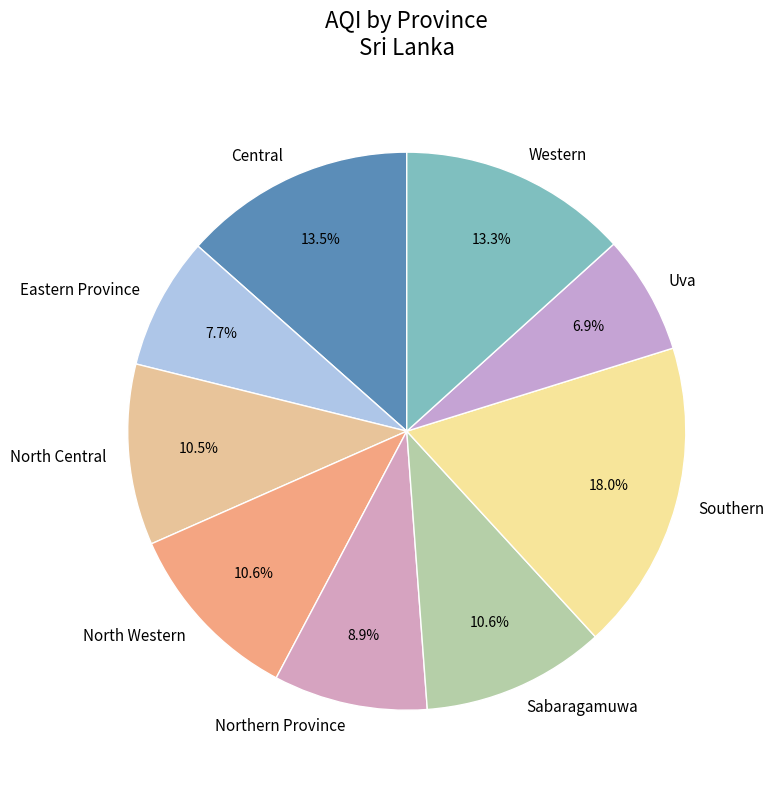

To the nearest percent, what is the combined percentage of Southern and Western?

31%